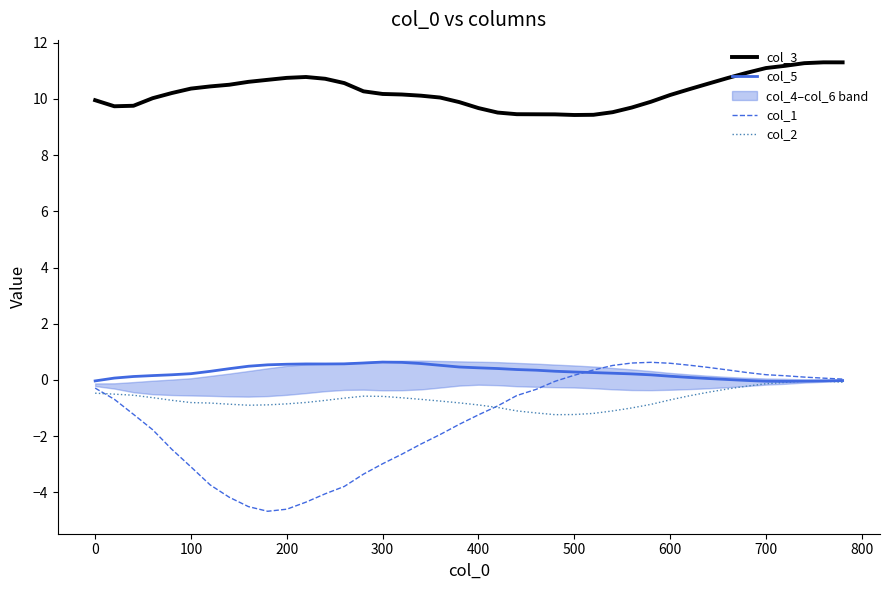

The value of col_5 at 700 is -0.0. True or false?

True